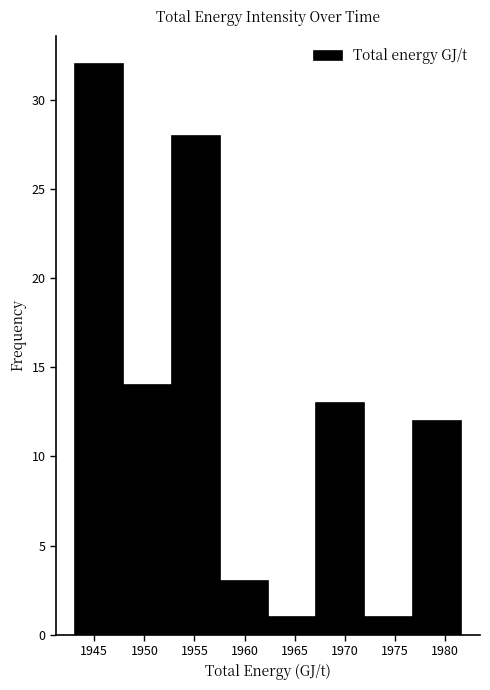

Over which range of the x-axis is the bar tallest?

1943.0 to 1948.0